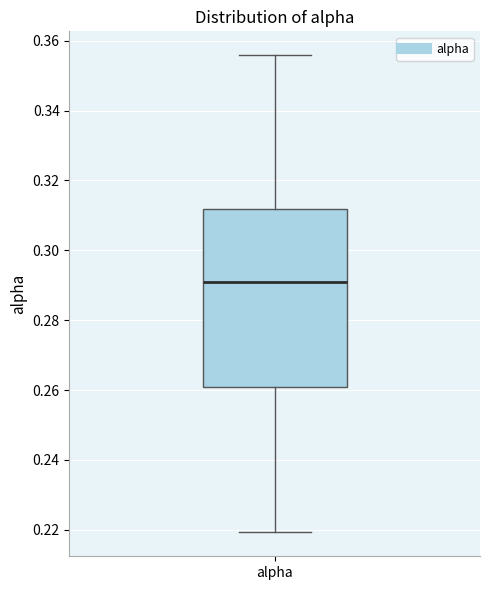

Transcribe this box plot: give where the median line is, the range the box spans, and where the two whiskers end, as read against the y-axis. The values are not printed on the chart, so give them approximately, as read against the axis.

median 0.292, box 0.260 to 0.312, whiskers 0.220 to 0.356